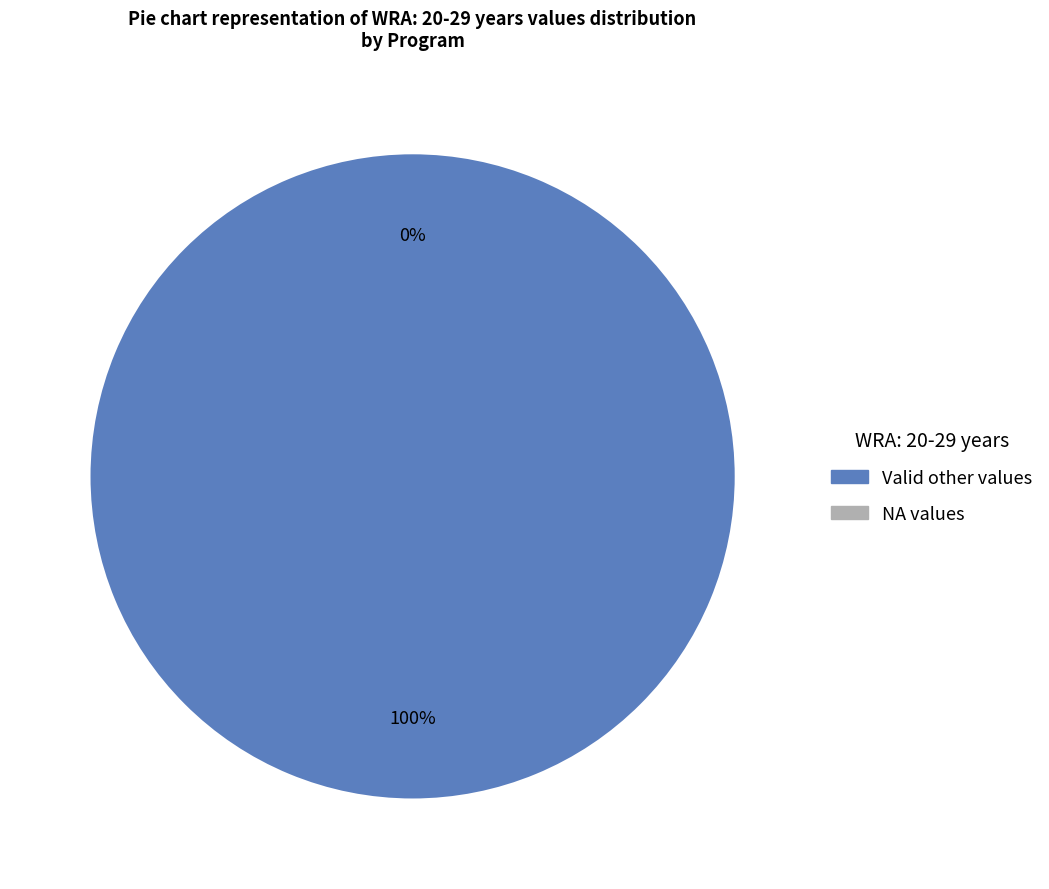

Does any single category account for the majority?

No